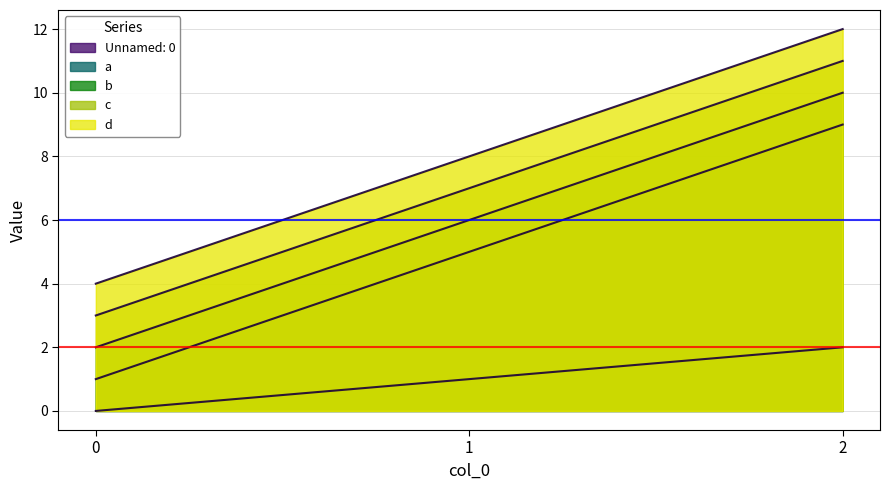

What are all the series names shown in the legend?

Unnamed: 0, a, b, c, d